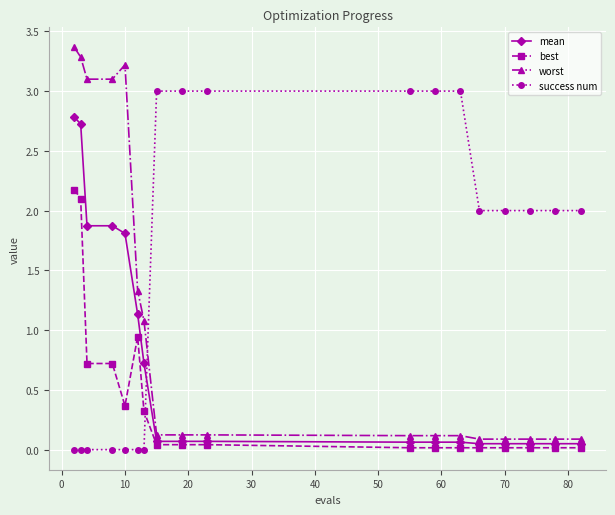

True or false: worst and mean intersect in this chart.

False